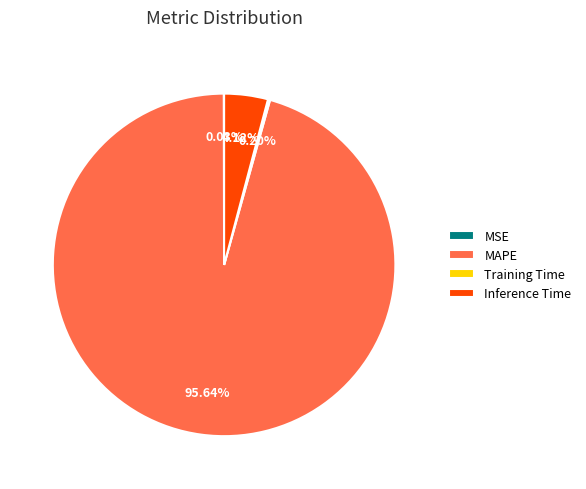

Which category has the biggest portion of the pie?

MAPE